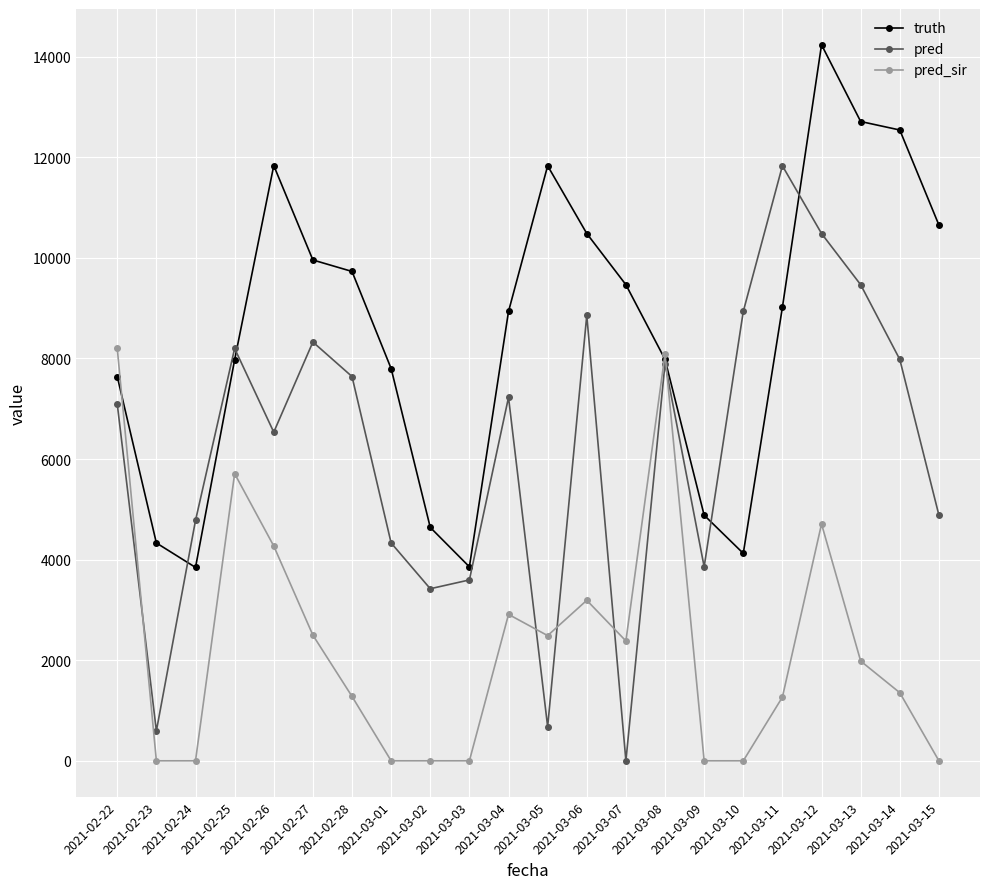

At which category is the sum across all series the highest?

2021-03-12